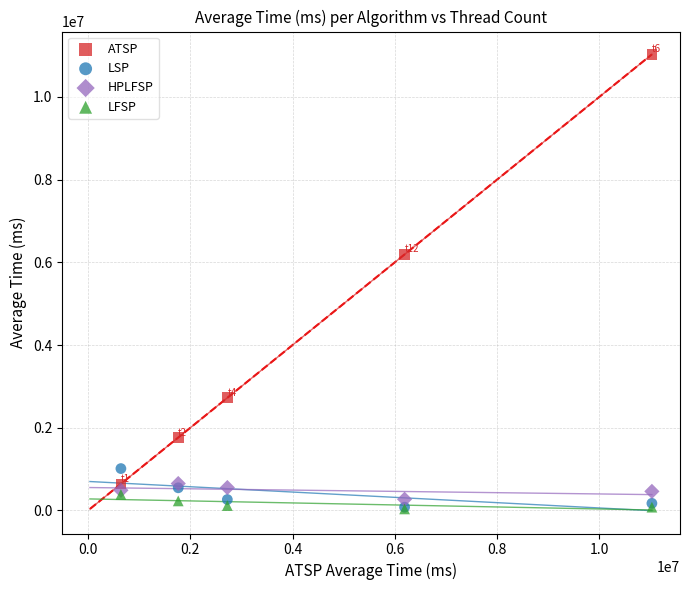

Which series contains the highest Y value?

ATSP